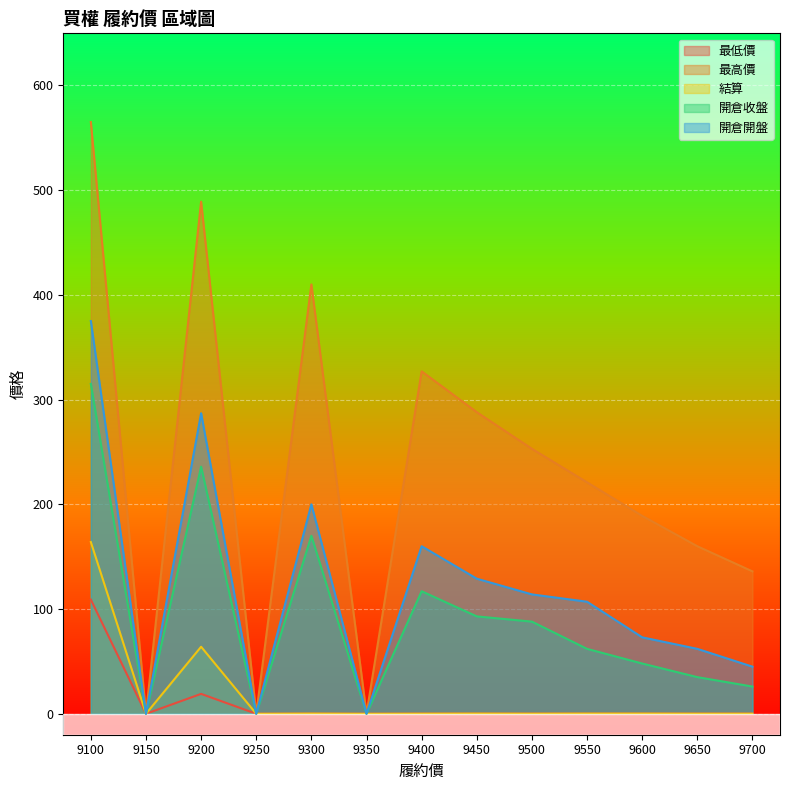

At how many categories does at least one series exceed 175?

8